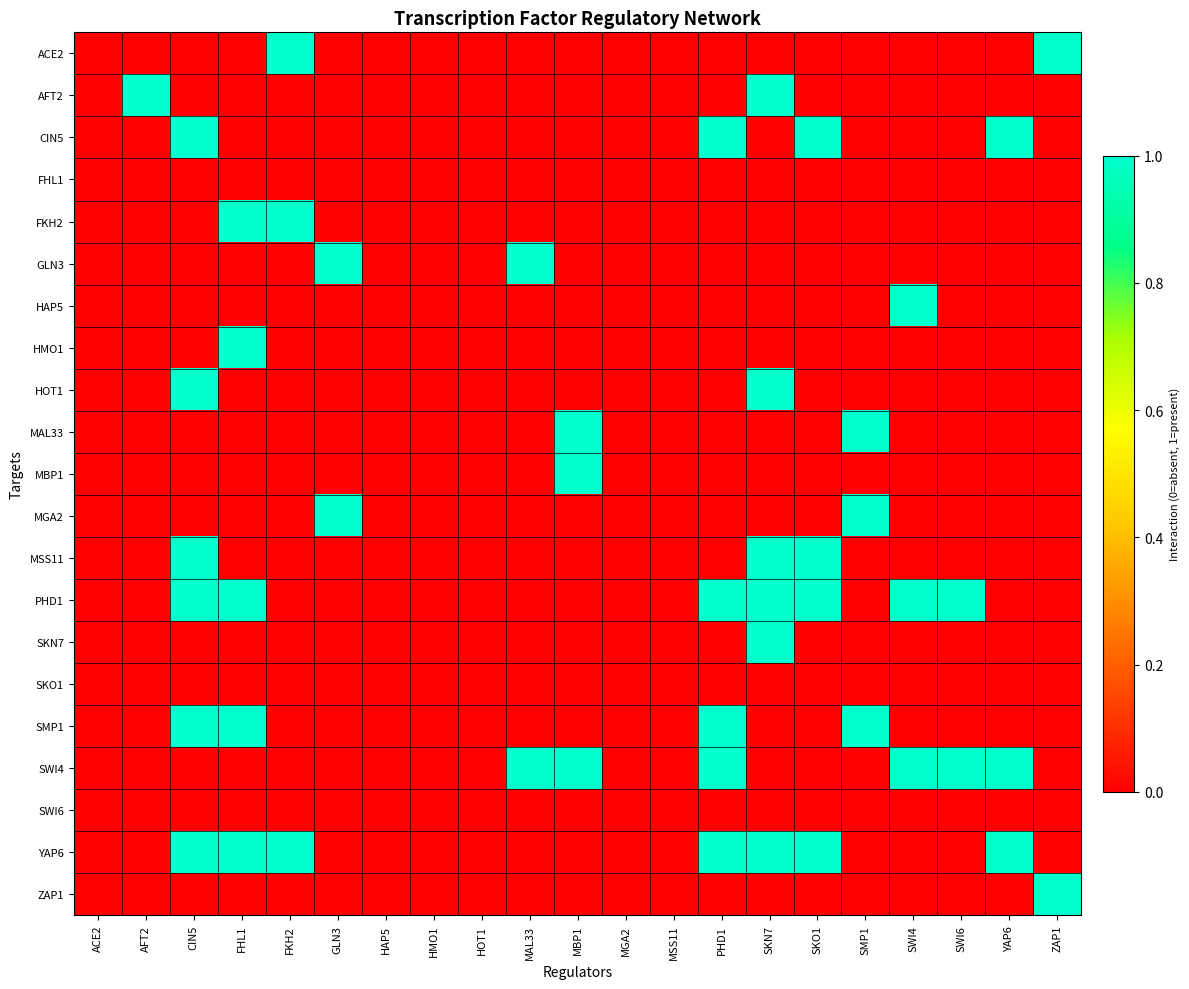

At which category is the sum across all series the highest?

CIN5